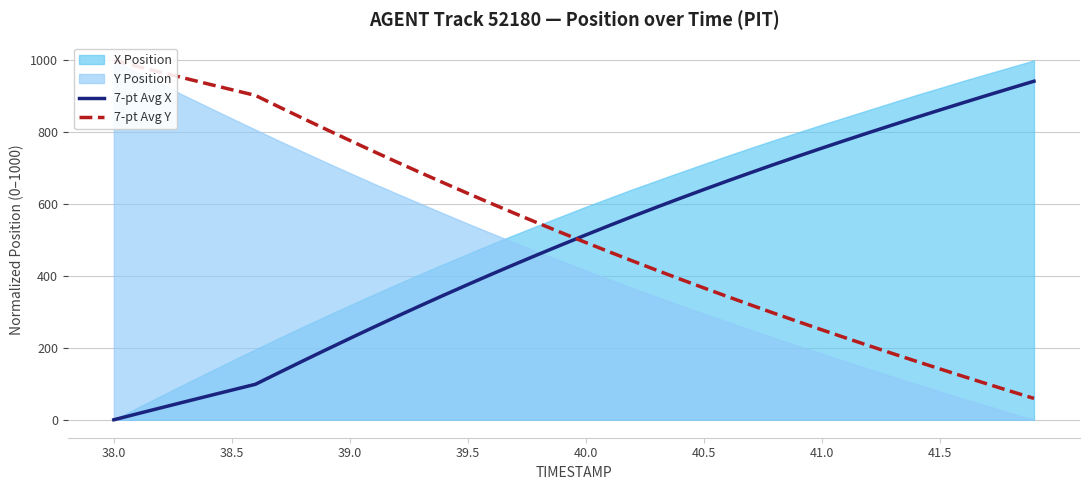

Reading right to left, extract all data points from this chart.

7-pt Avg X: 942.2	922.5	902.6	882.4	861.9	841.3	820.3	799.1	777.6	755.7	733.5	710.9	687.9	664.5	640.5	616.2	591.4	566.2	540.5	514.3	487.6	460.5	432.9	404.8	376.2	347.2	317.7	287.7	257.3	226.3	195.0	163.3	131.1	98.7	82.5	66.2	49.8	33.3	16.7	0.0
7-pt Avg Y: 59.4	79.6	100.1	120.8	141.8	163.0	184.4	206.2	228.2	250.5	273.1	296.0	319.4	343.1	367.1	391.5	416.4	441.6	467.3	493.4	519.9	546.8	574.1	601.9	630.0	658.7	687.7	717.1	747.1	777.4	808.2	839.3	870.8	902.7	918.6	934.6	950.7	966.9	983.4	1000.0